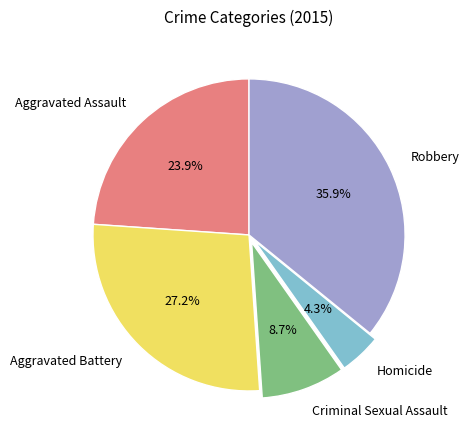

Which slice is the largest?

Robbery